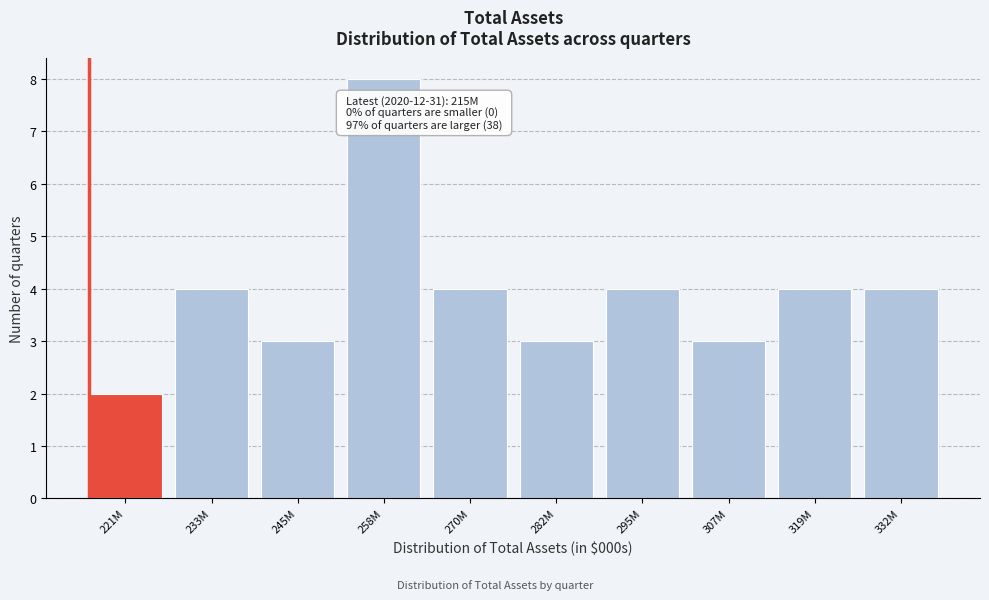

Reading left to right, list all the values displayed in this chart.

2	4	3	8	4	3	4	3	4	4